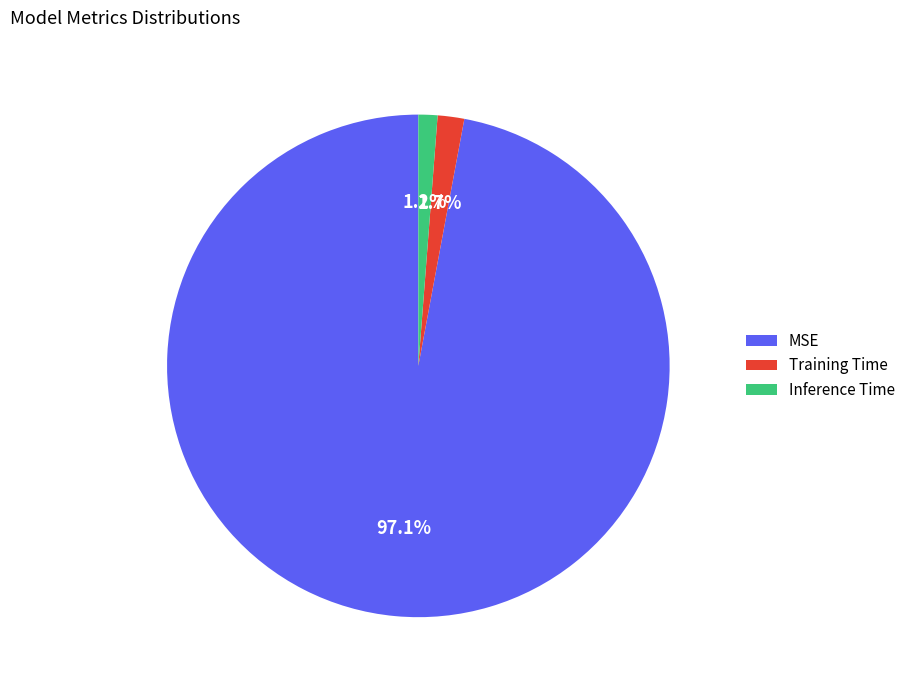

Is there any slice that represents more than half of the pie?

Yes